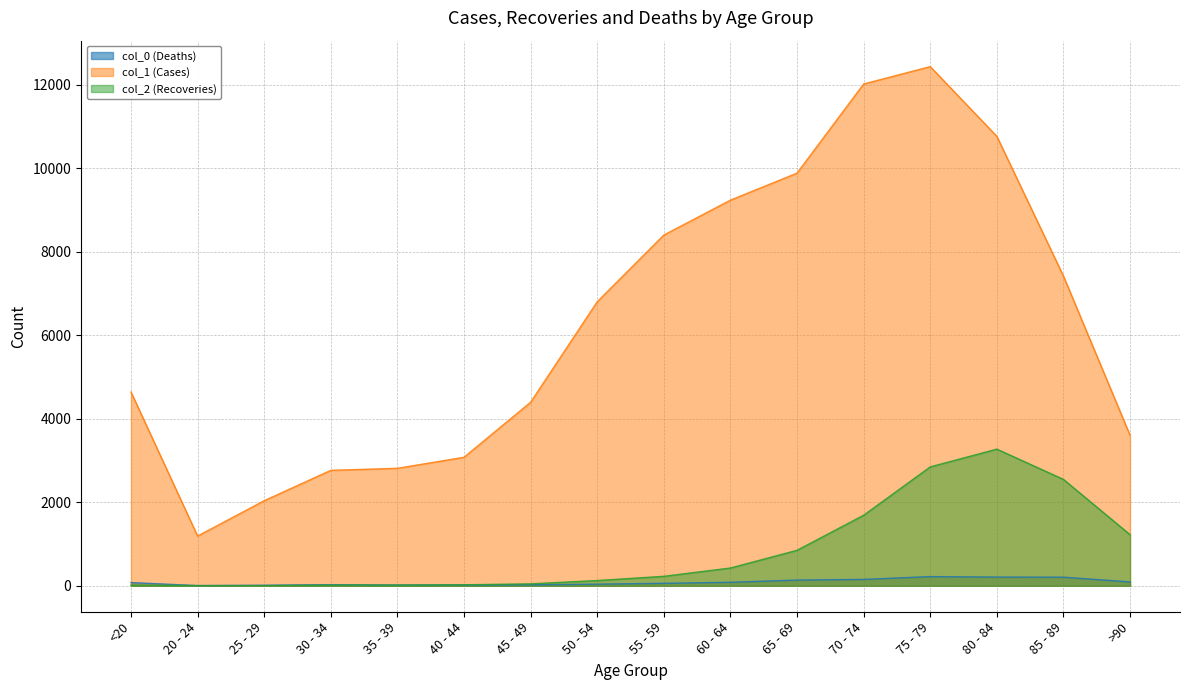

Rank the series by their maximum value, from highest to lowest.

col_1 (Cases), col_2 (Recoveries), col_0 (Deaths)